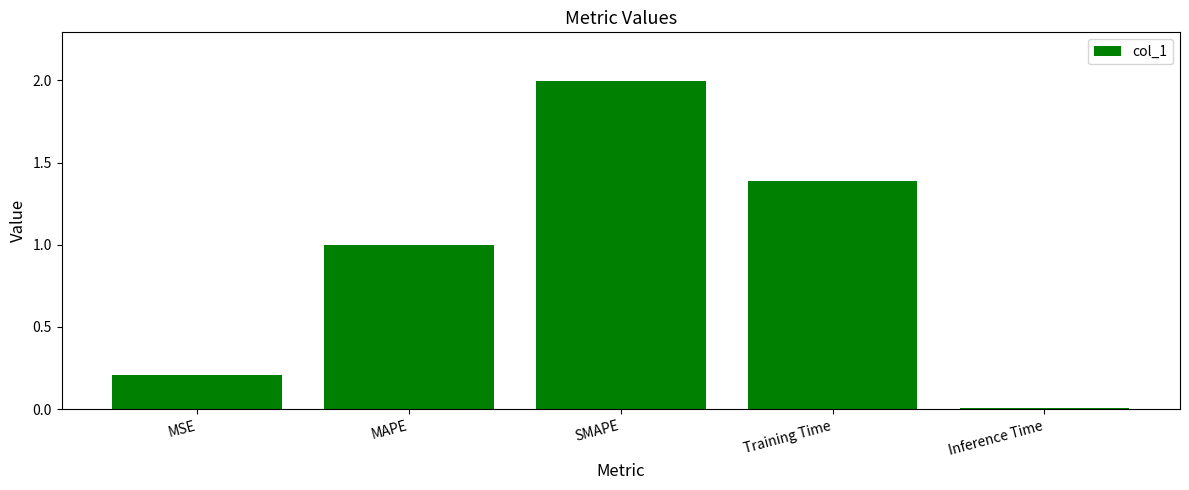

Which has a higher value, SMAPE or MSE?

SMAPE